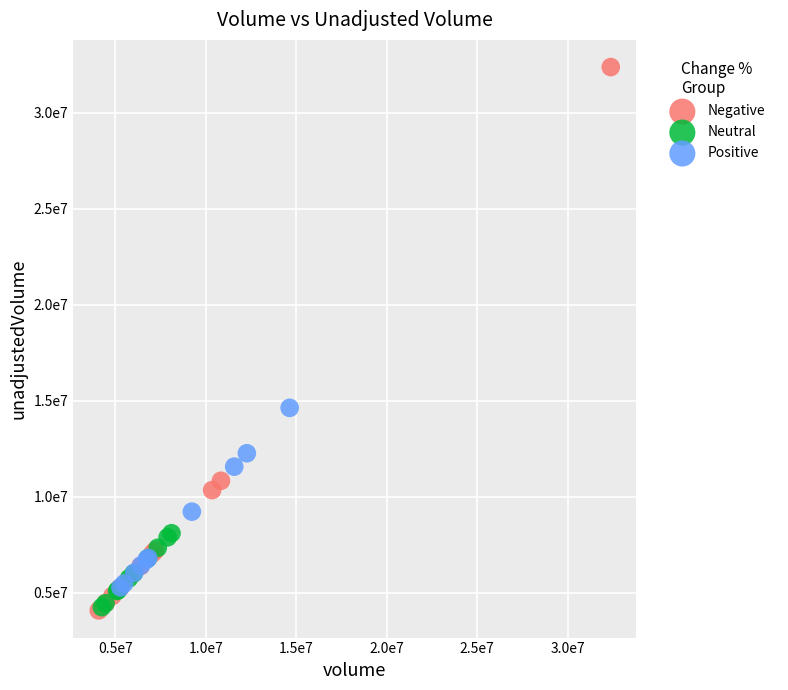

What are all the series names shown in the legend?

Negative, Neutral, Positive